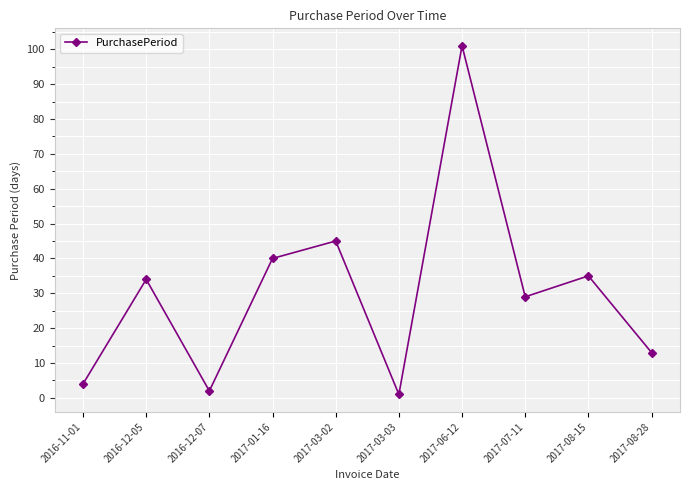

Is it true that the value at 2016-12-07 is 2?

True